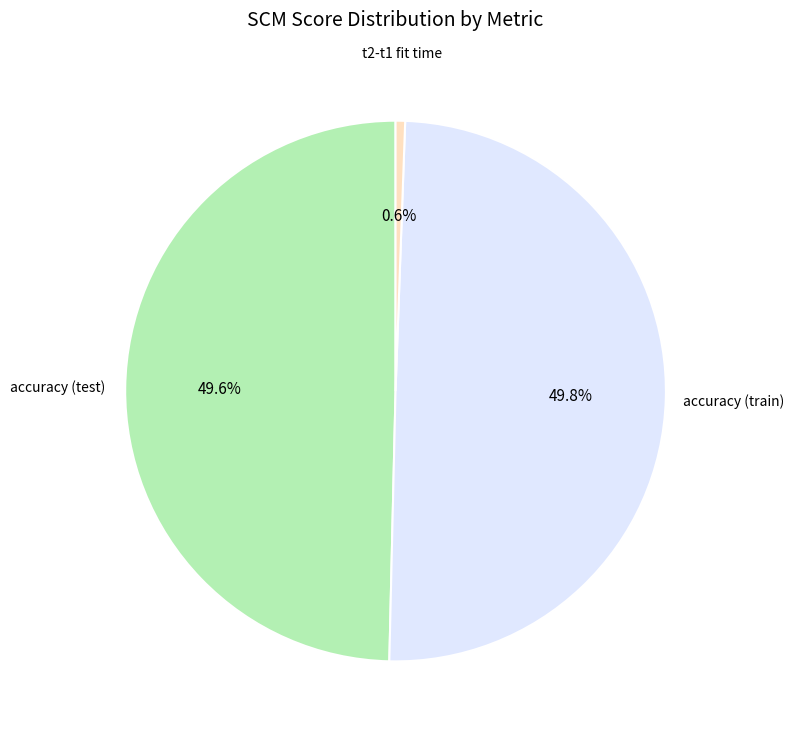

How many slices are in this pie chart?

3